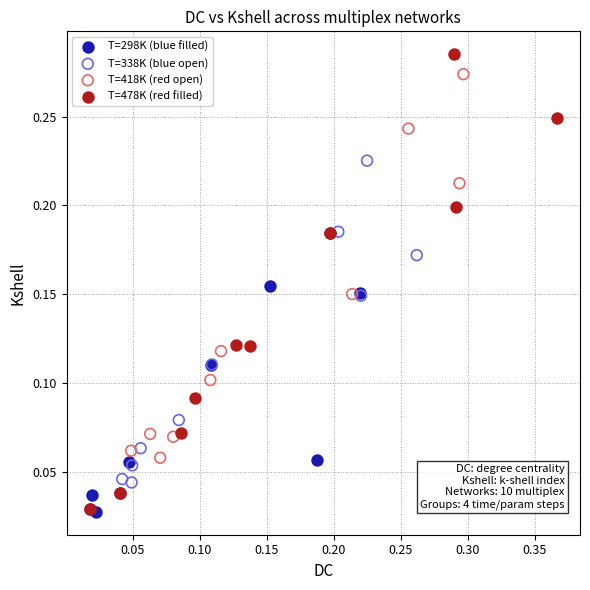

Which series has the largest Y range (max minus min)?

T=478K (red filled)